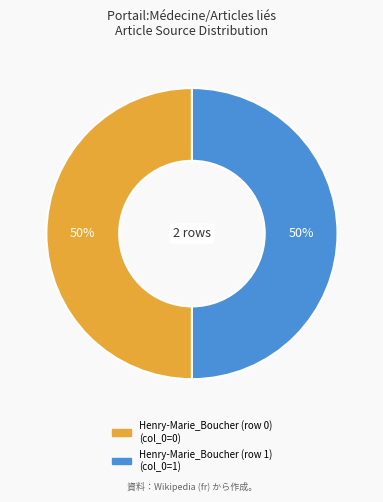

Is it true that Henry-Marie_Boucher (row 0) is 50% of the pie?

True